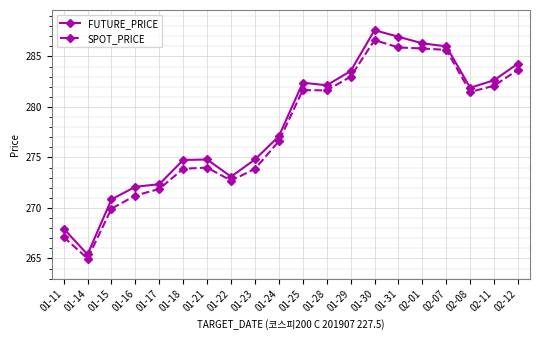

What is the maximum value shown in the chart?

287.6